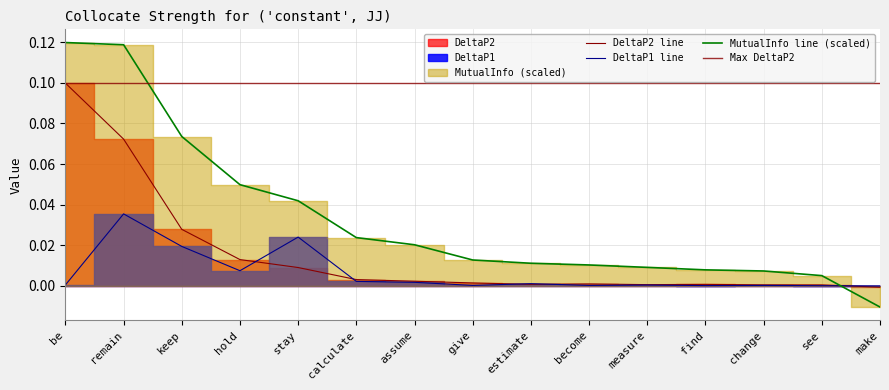

How many values in MutualInfo are above zero?

14